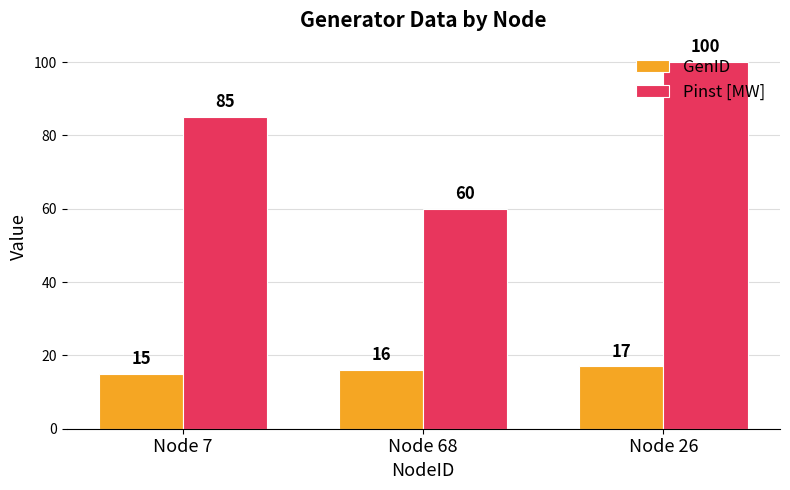

Reading right to left, what are all the values shown in this chart?

GenID: 17	16	15
Pinst [MW]: 100	60	85